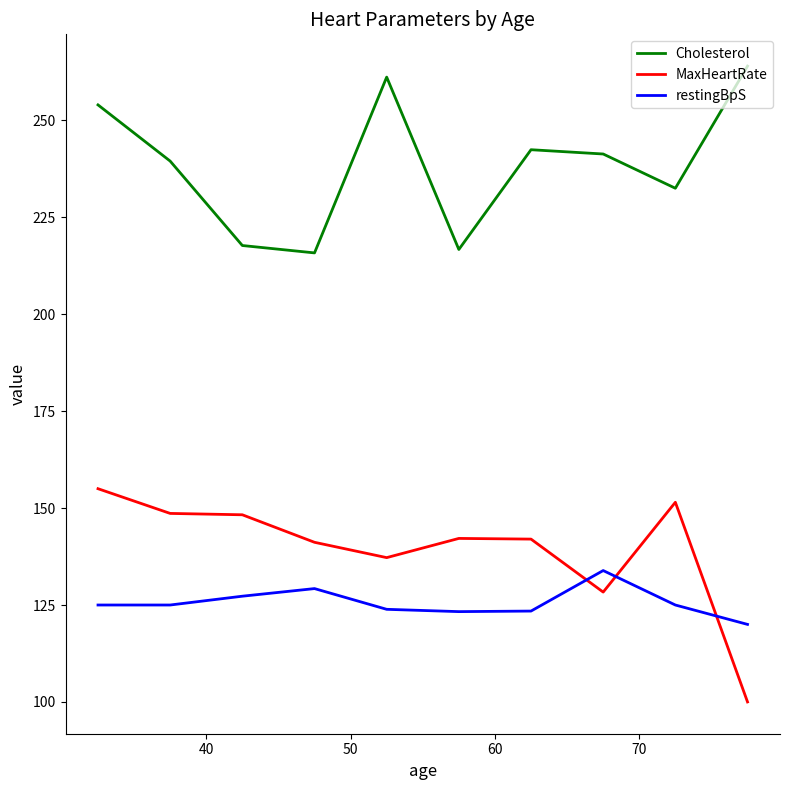

What is the lowest value of the MaxHeartRate series?

100.0